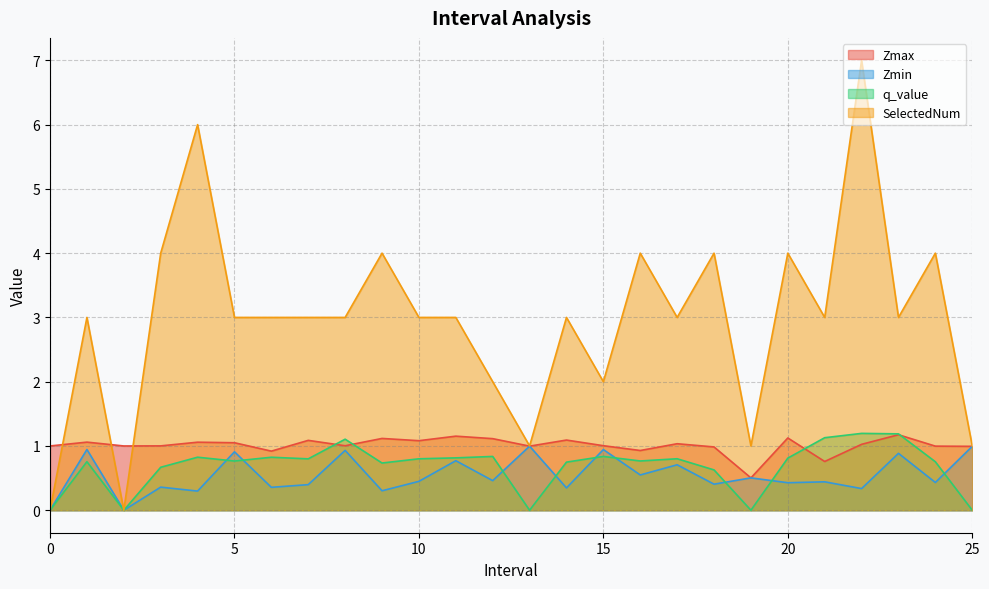

Where does the Zmax series first go above 1?

1.0